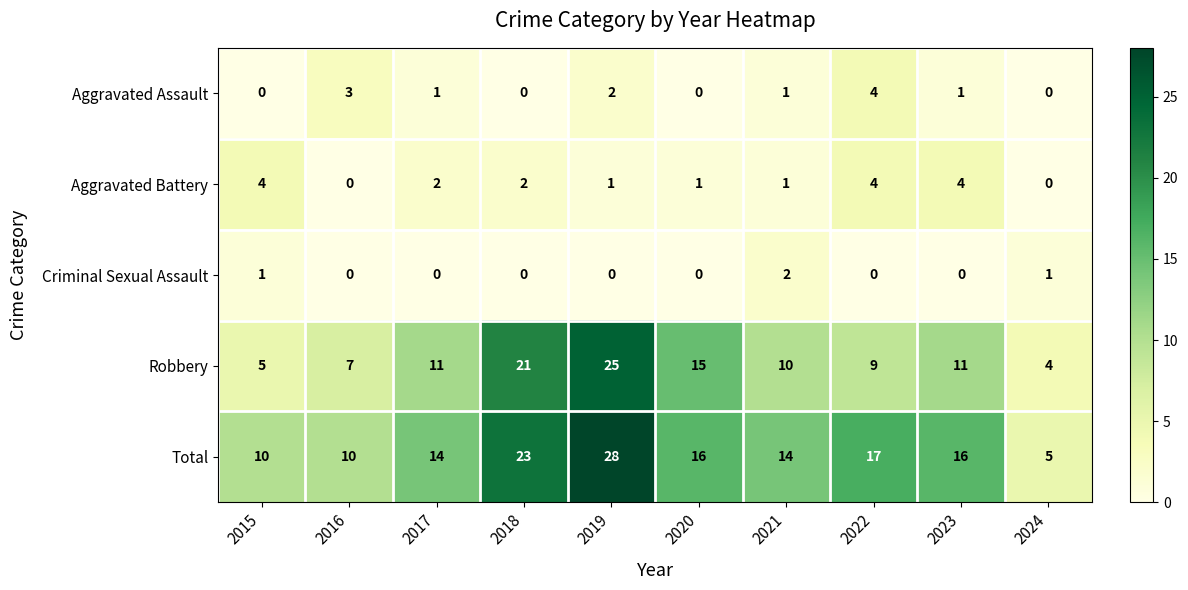

What is the sum of all Total values?

153